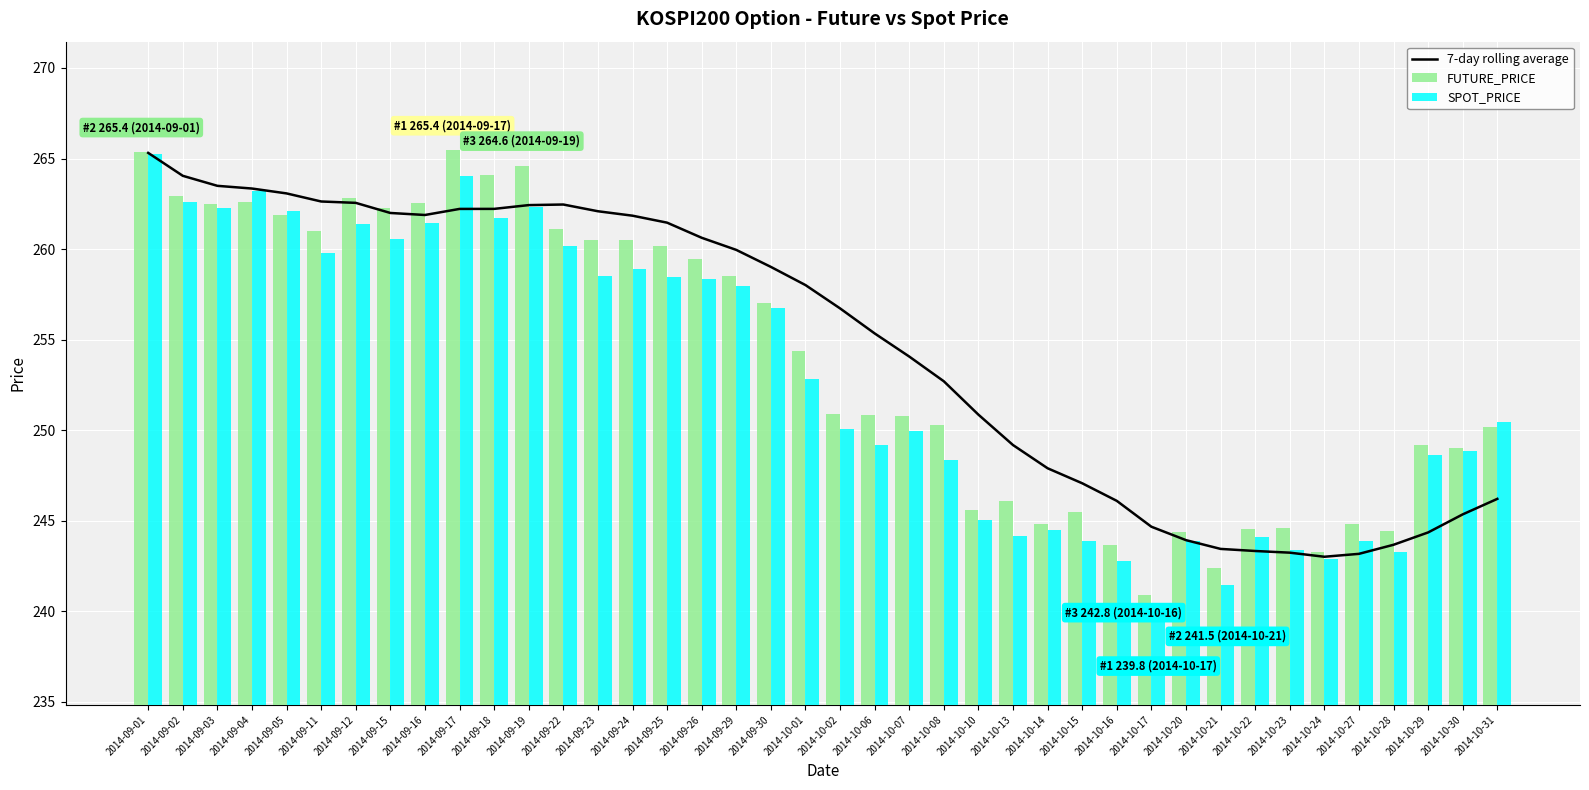

Reading right to left, extract all data points from this chart.

7-day rolling average: 246.2	245.4	244.4	243.7	243.2	243.0	243.2	243.3	243.4	243.9	244.7	246.1	247.1	247.9	249.2	250.9	252.7	254.1	255.3	256.7	258.0	259.0	260.0	260.6	261.5	261.8	262.1	262.5	262.4	262.2	262.2	261.9	262.0	262.6	262.6	263.1	263.3	263.5	264.0	265.3
FUTURE_PRICE: 250.2	249.0	249.2	244.4	244.8	243.3	244.6	244.6	242.4	244.4	240.9	243.7	245.5	244.8	246.1	245.6	250.3	250.8	250.8	250.9	254.4	257.0	258.5	259.4	260.1	260.5	260.5	261.1	264.6	264.1	265.4	262.6	262.2	262.8	261.0	261.9	262.6	262.5	262.9	265.4
SPOT_PRICE: 250.4	248.8	248.6	243.3	243.9	242.9	243.4	244.1	241.5	243.9	239.8	242.8	243.9	244.5	244.2	245.1	248.4	249.9	249.2	250.1	252.8	256.8	257.9	258.3	258.5	258.9	258.5	260.1	262.3	261.7	264.0	261.4	260.6	261.4	259.8	262.1	263.2	262.3	262.6	265.3